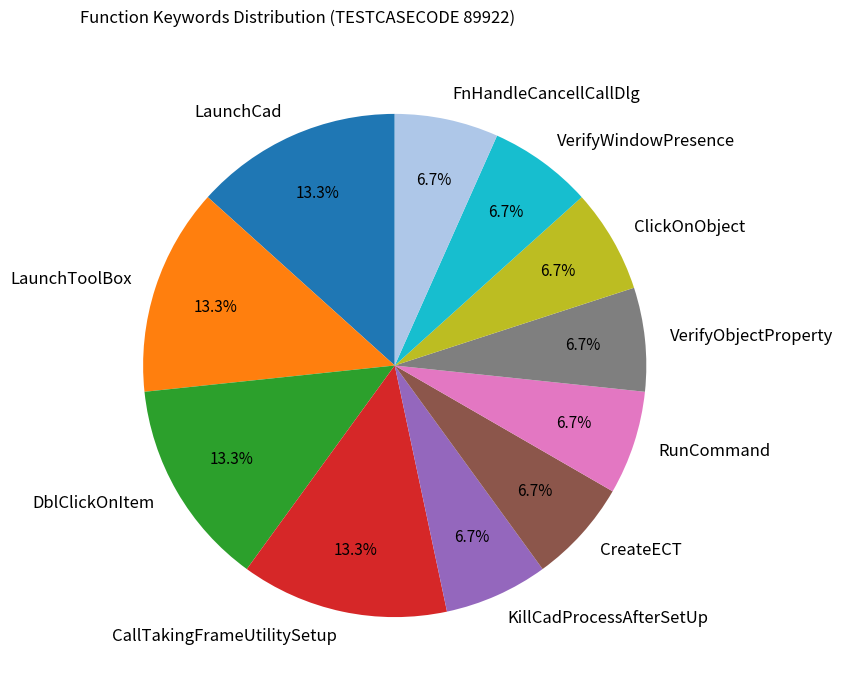

Does CreateECT account for over 50% of the chart?

No